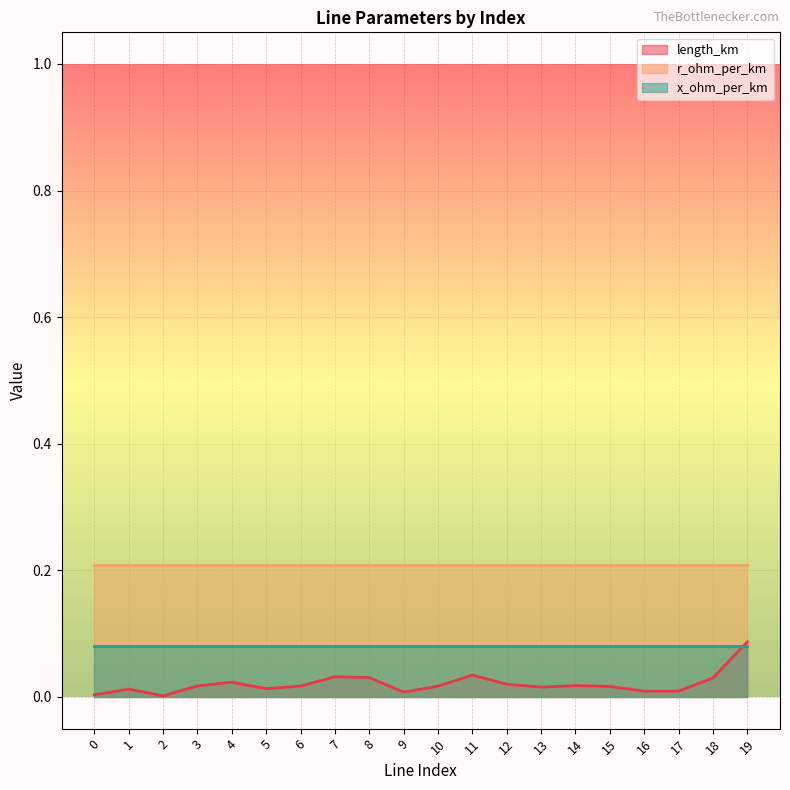

Which label corresponds to the smallest value in the chart?

2